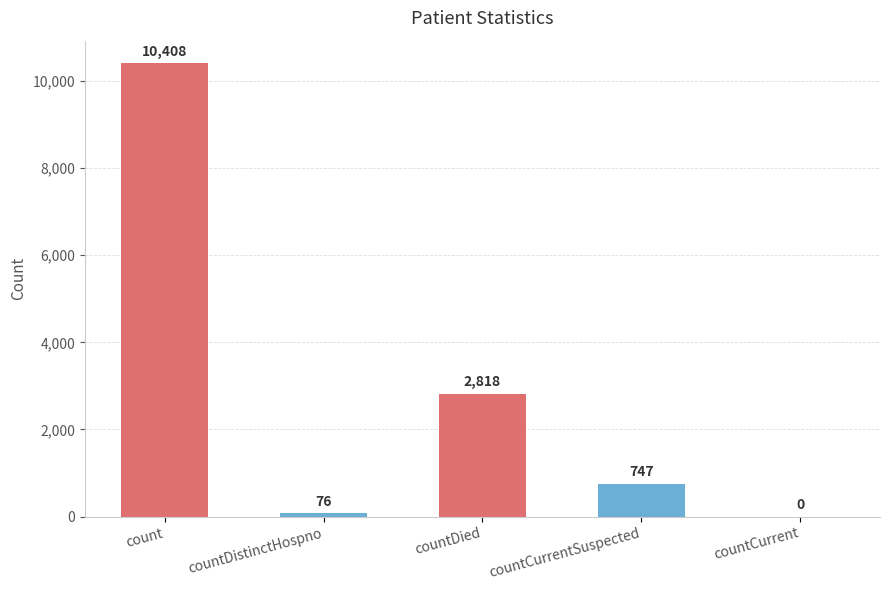

How many distinct data groups are displayed?

1